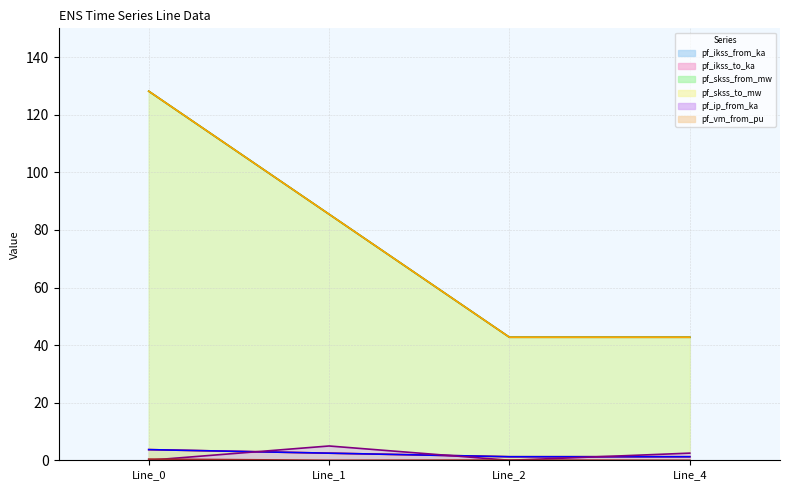

At how many categories does at least one series exceed 0?

4